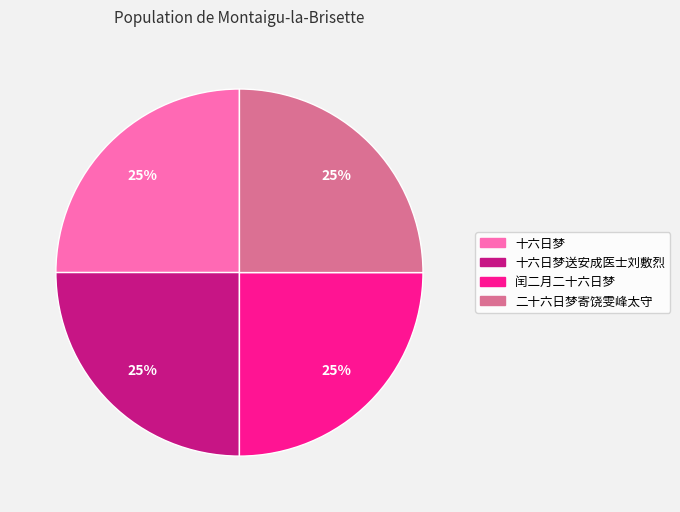

How many slices are in this pie chart?

4